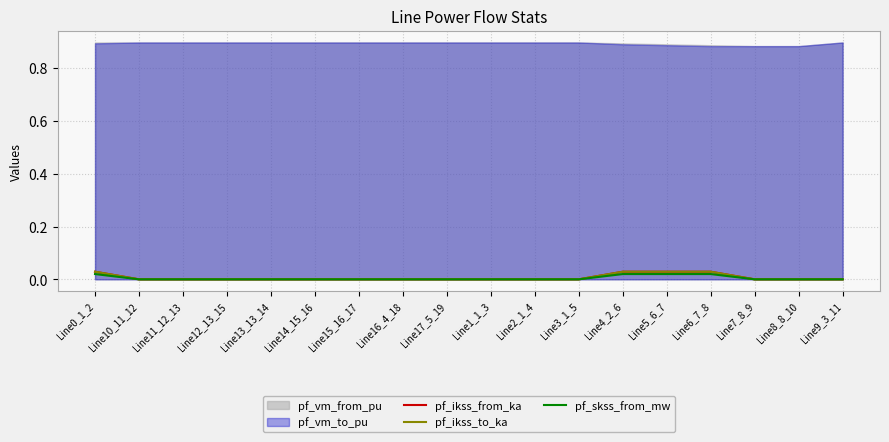

Which series changed the most between Line17_5_19 and Line1_1_3?

pf_ikss_from_ka